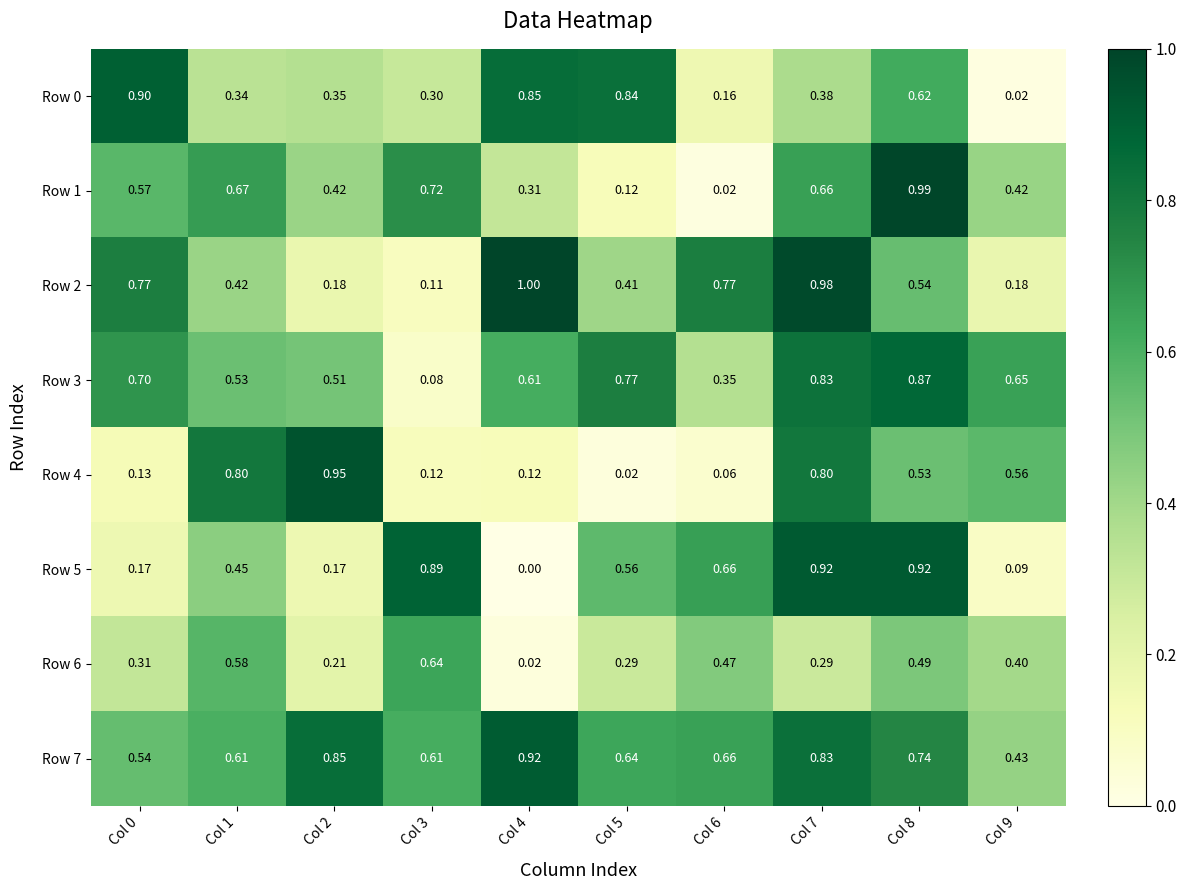

Is the value of Row 6 at Col 1 greater than the value of Row 2 at Col 4?

No